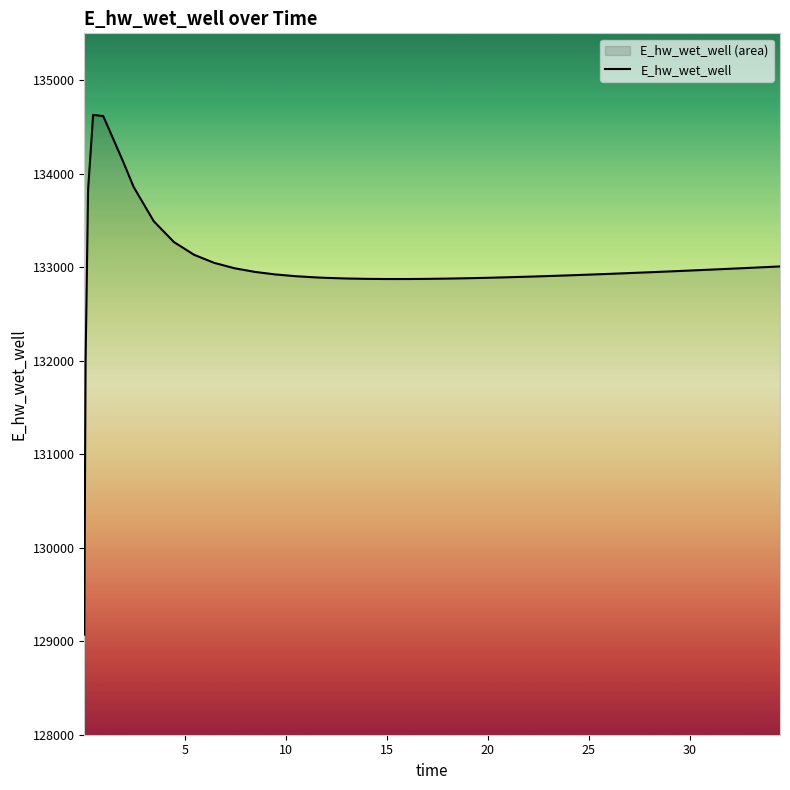

What is the difference between the maximum and minimum values?

5557.8